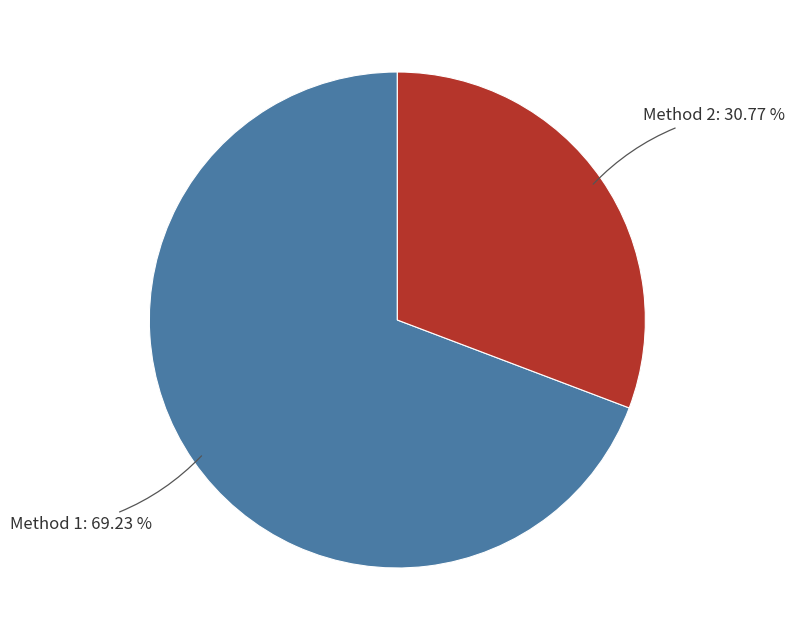

The Method 1 slice represents 69% of the pie. True or false?

True